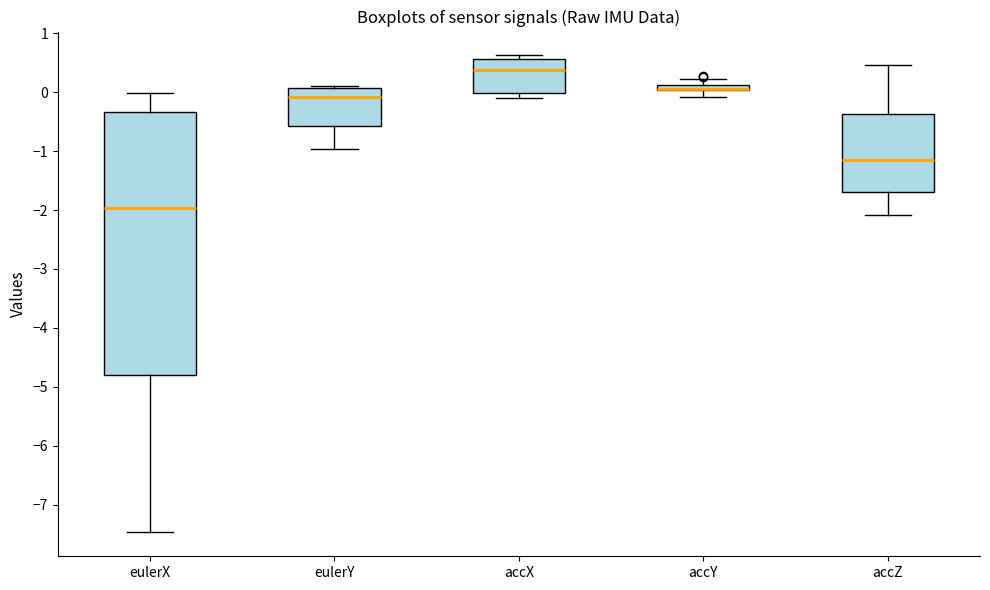

Which box is the tallest, from its lower edge to its upper edge?

eulerX